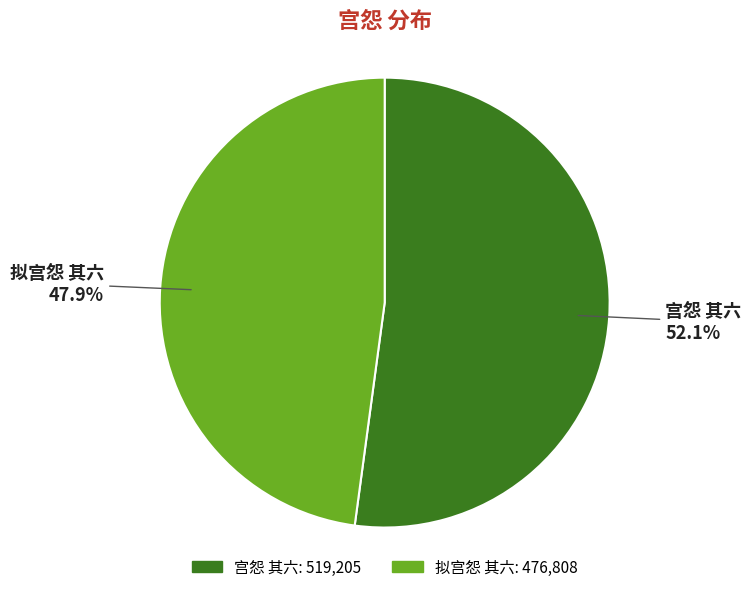

Which slice is the largest?

宫怨 其六